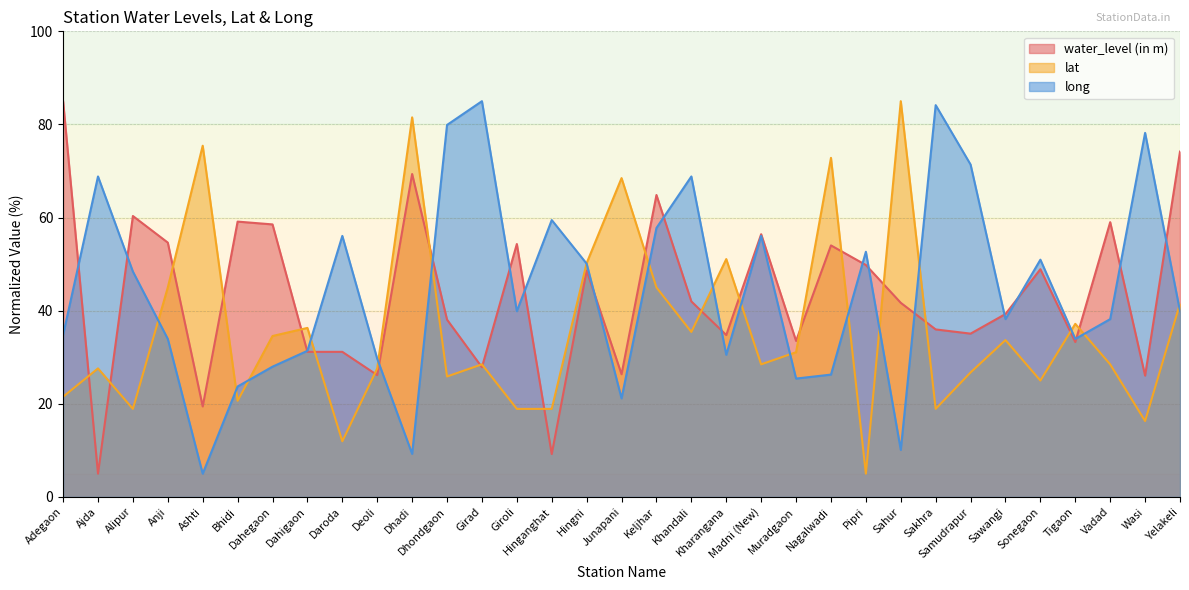

What is the value of the lat point at the 26th from the left?

18.9